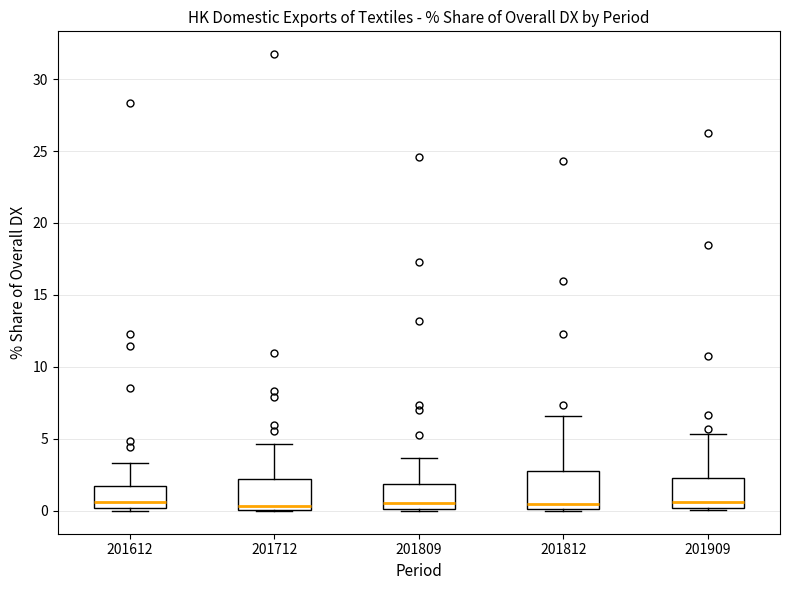

Which box is the tallest, from its lower edge to its upper edge?

201812